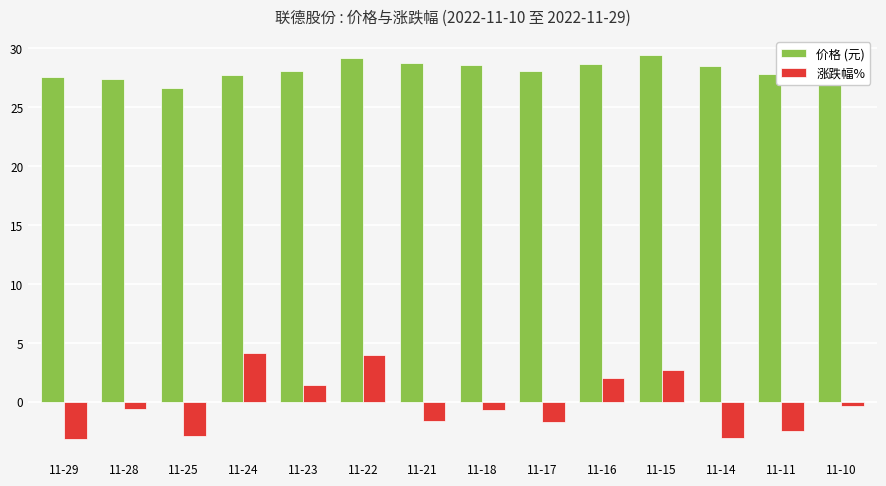

What are all the series names shown in the legend?

价格 (元), 涨跌幅%